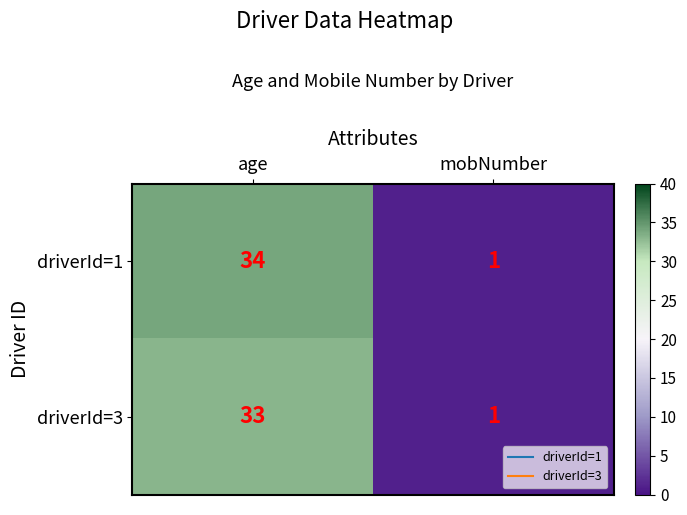

Is it true that driverId=3 equals 9 at age?

False